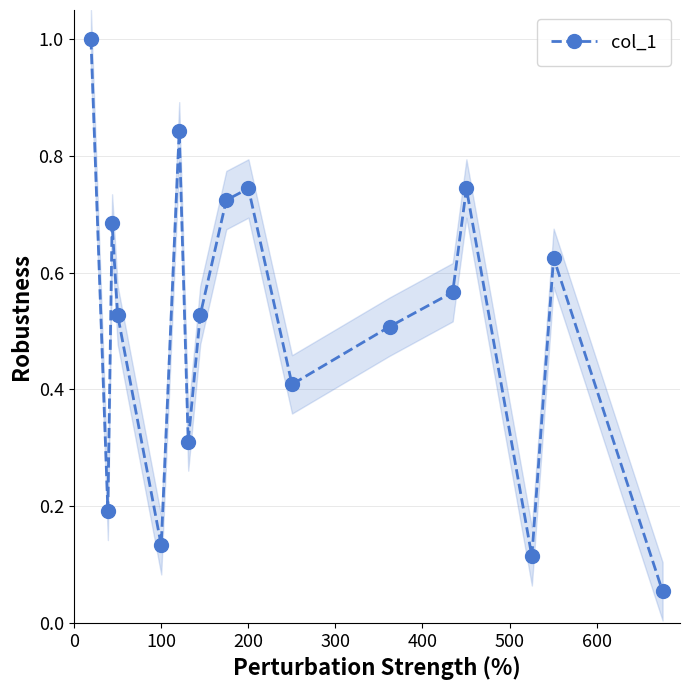

What is the maximum value for col_1?

1.0